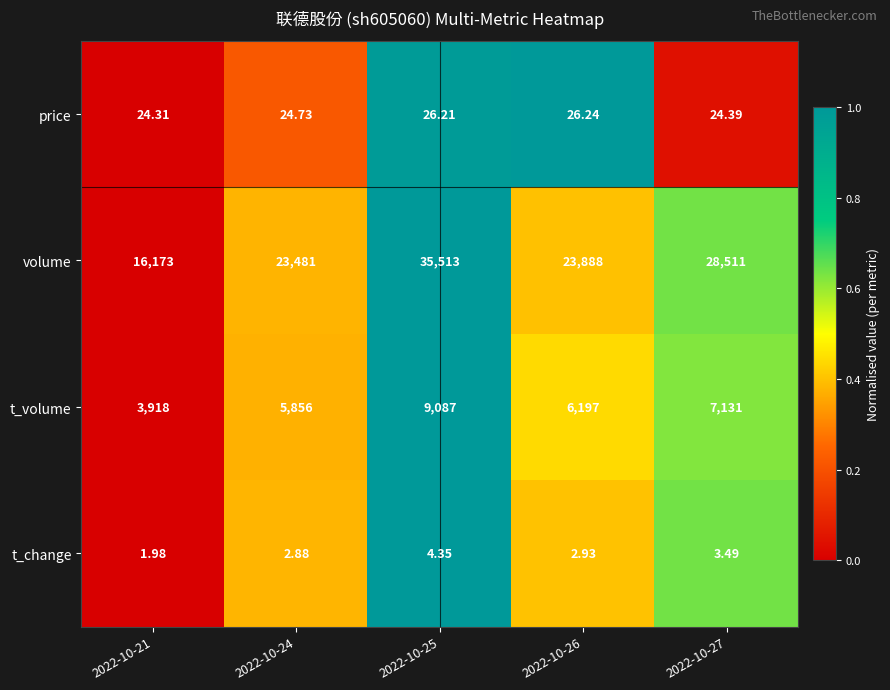

Which series has the widest spread of values?

volume